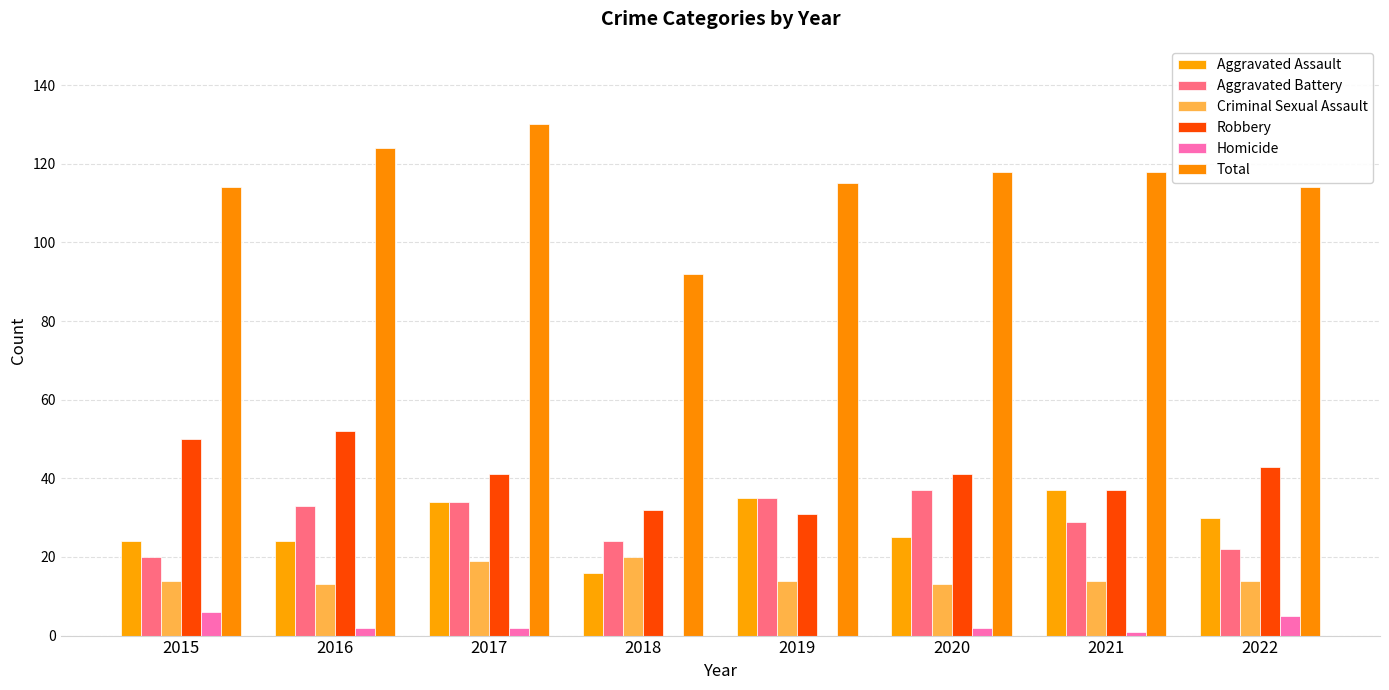

Reading right to left, what are all the values shown in this chart?

Aggravated Assault: 2022=30	2021=37	2020=25	2019=35	2018=16	2017=34	2016=24	2015=24
Aggravated Battery: 2022=22	2021=29	2020=37	2019=35	2018=24	2017=34	2016=33	2015=20
Criminal Sexual Assault: 2022=14	2021=14	2020=13	2019=14	2018=20	2017=19	2016=13	2015=14
Robbery: 2022=43	2021=37	2020=41	2019=31	2018=32	2017=41	2016=52	2015=50
Homicide: 2022=5	2021=1	2020=2	2019=0	2018=0	2017=2	2016=2	2015=6
Total: 2022=114	2021=118	2020=118	2019=115	2018=92	2017=130	2016=124	2015=114